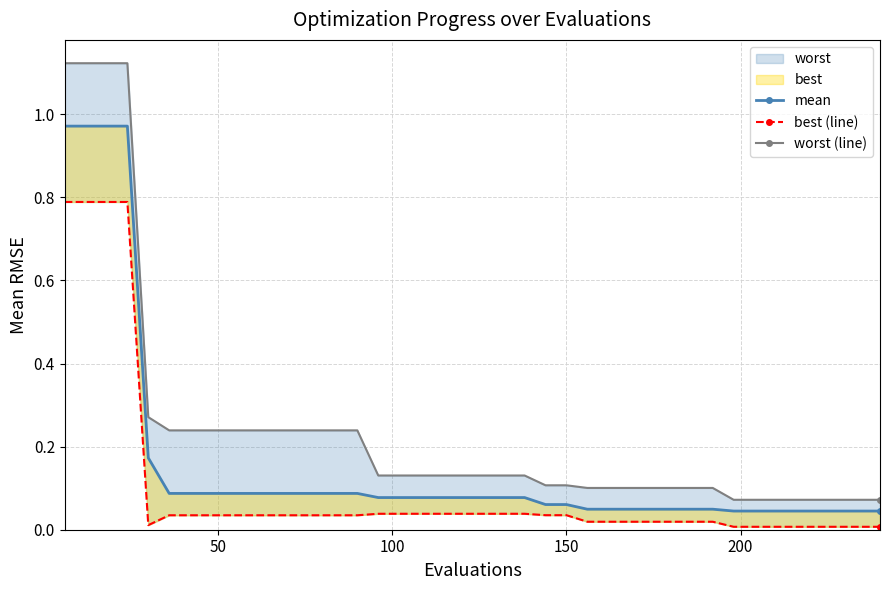

True or false: mean and best (line) cross at least once.

False